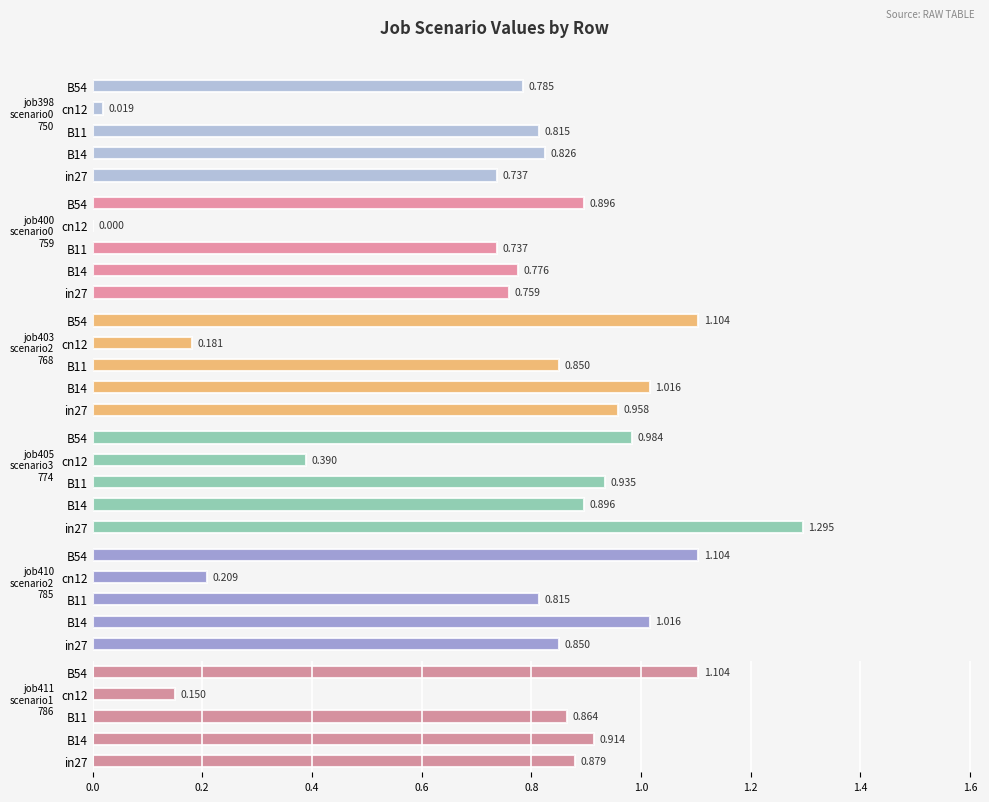

Read the job403_scenario2_768 value at B11.

0.9